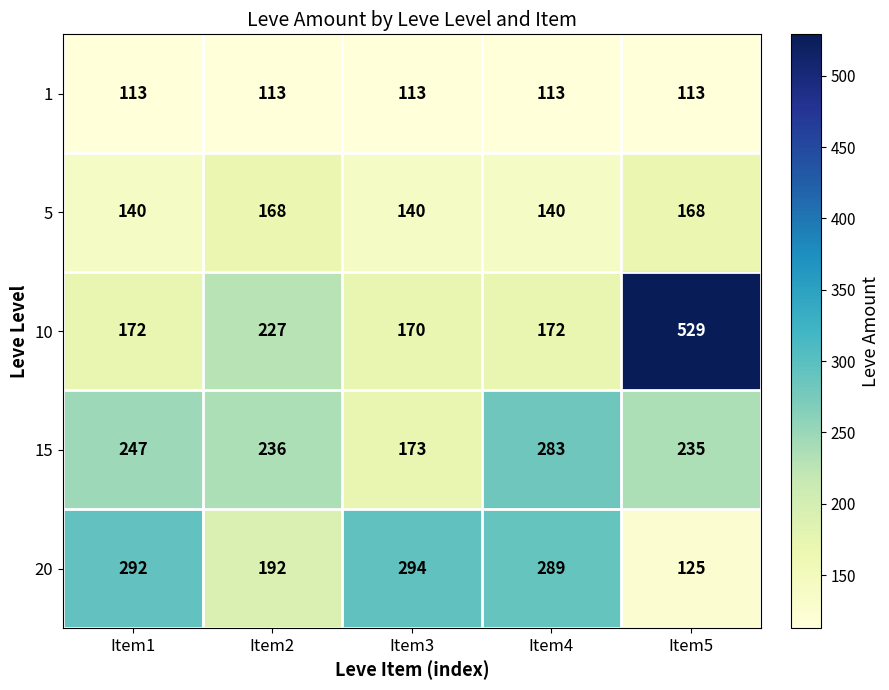

What is the minimum value shown in the chart?

113